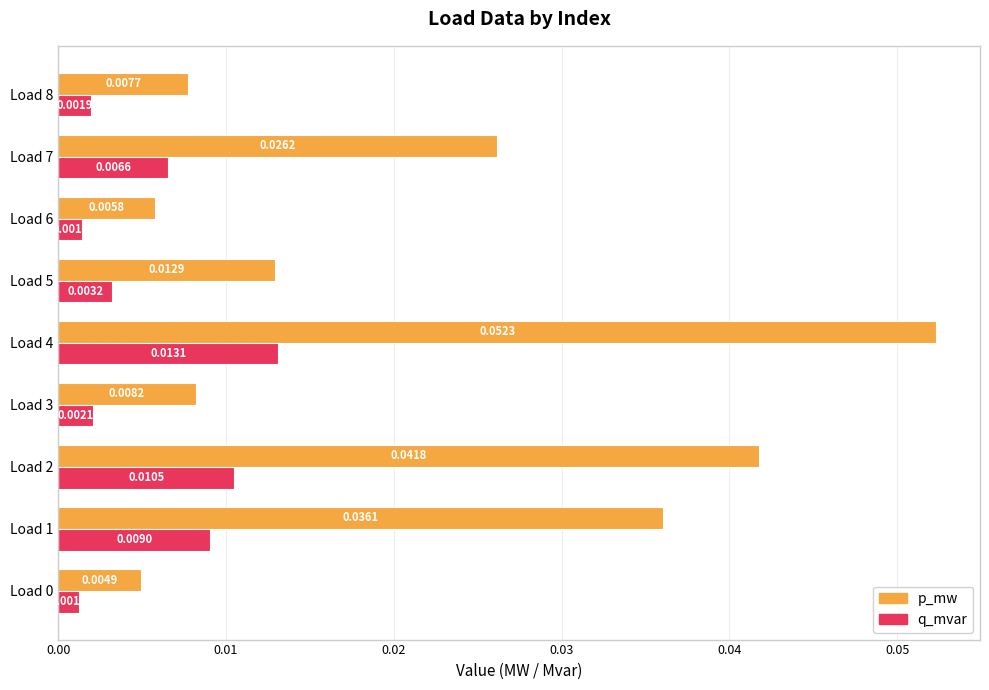

Between Load 2 and Load 6, which series saw the biggest shift?

p_mw